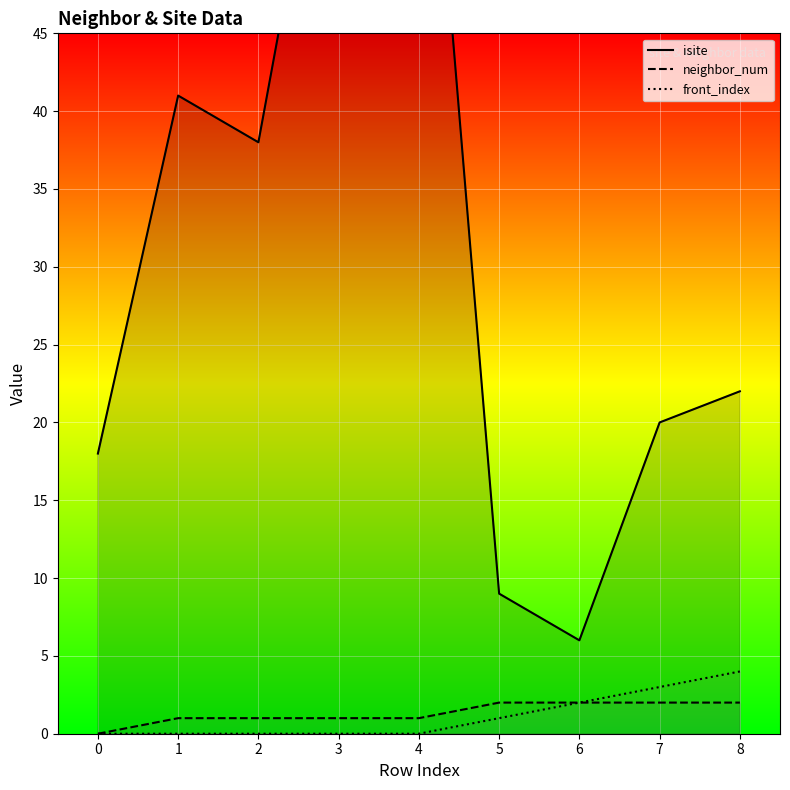

What is the value of the isite point at the 8th from the left?

20